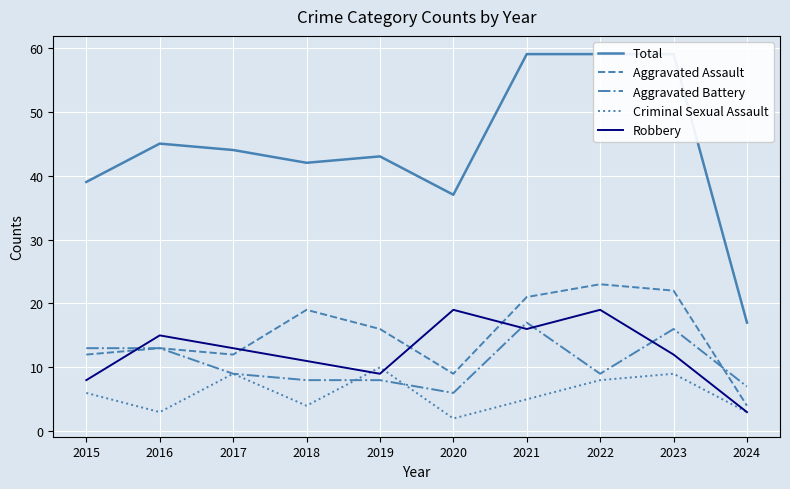

At which label does Robbery first exceed 13?

2016